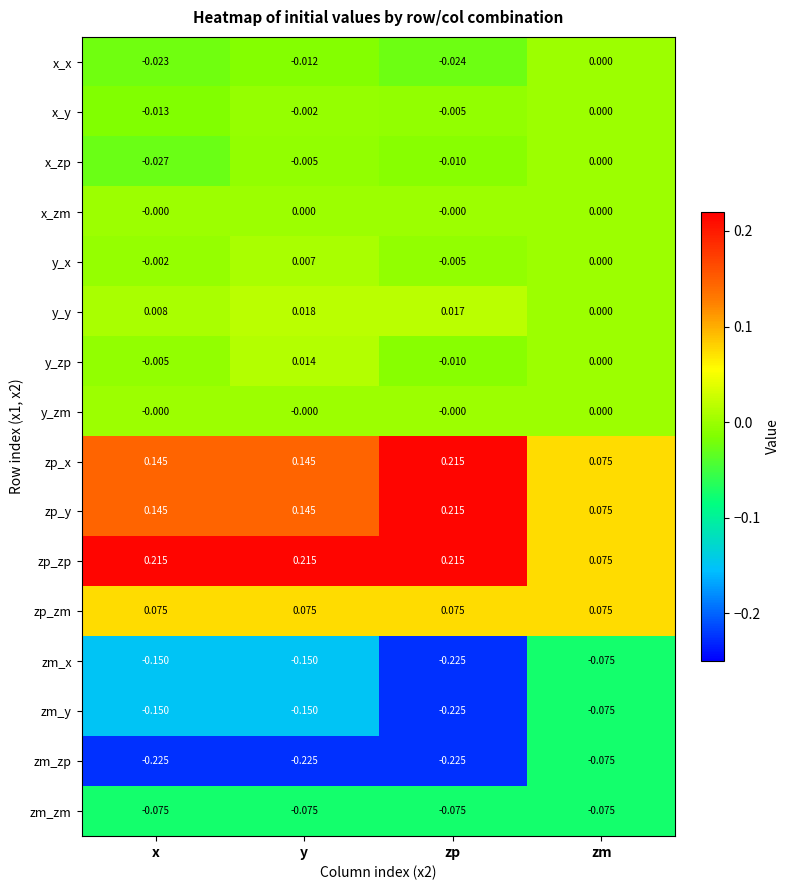

At which label does zp_y reach its minimum?

zm